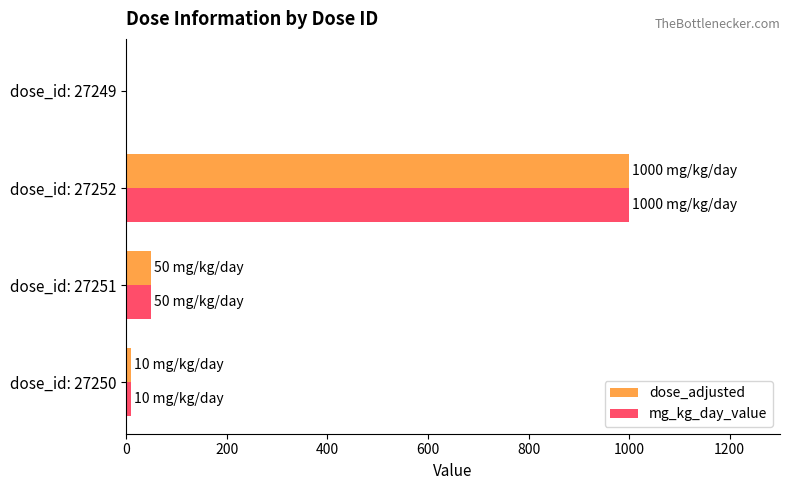

At which category is the sum across all series the highest?

dose_id: 27252